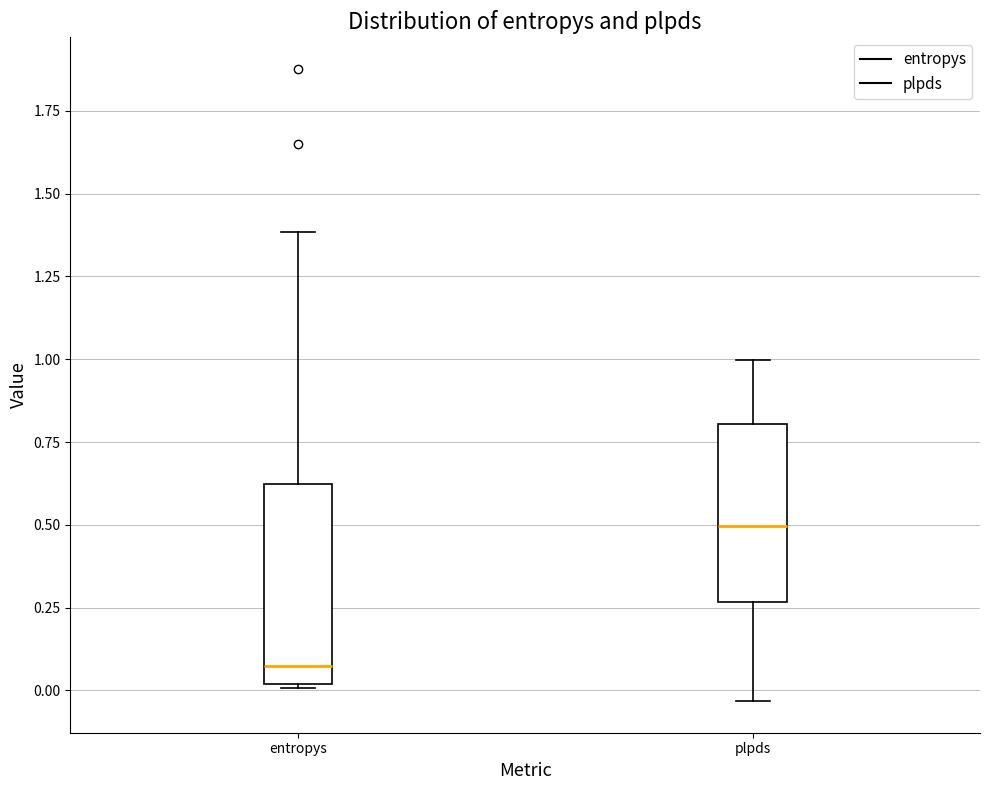

Which box has the lowest median line?

entropys